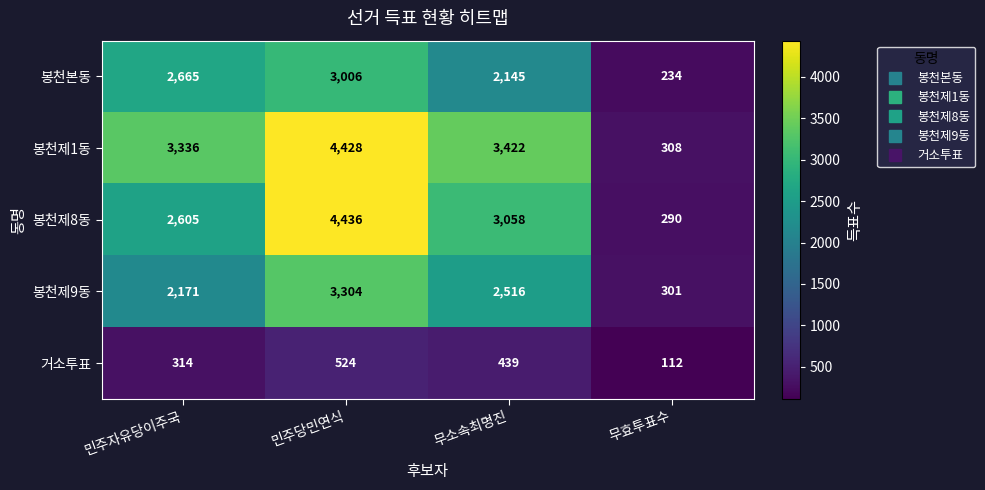

What is the highest value of the 봉천제1동 series?

4428